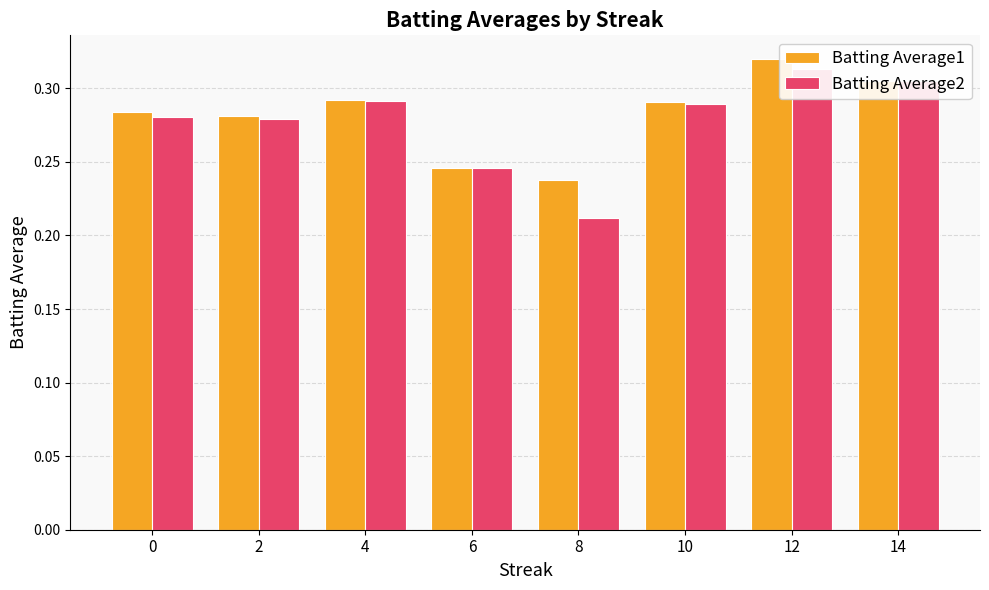

How many bars are there in each group?

2